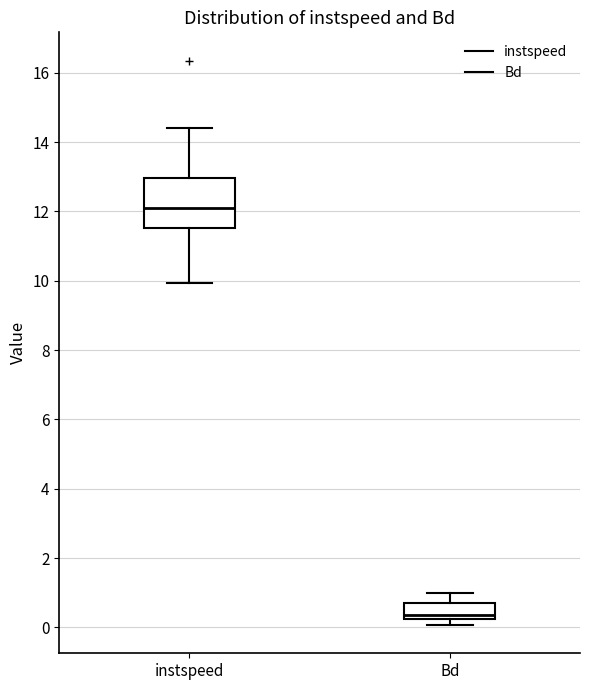

Which box has the lowest median line?

Bd